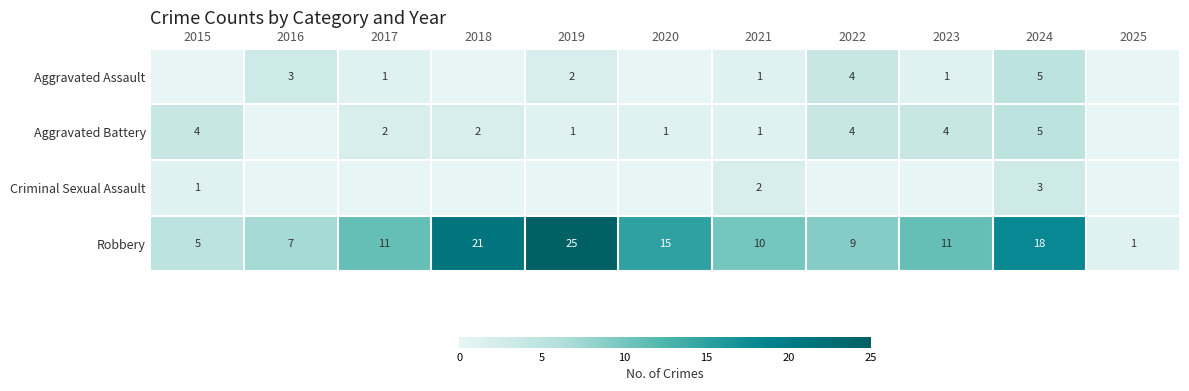

Is the value of Aggravated Assault at 2017 greater than the value of Robbery at 2021?

No